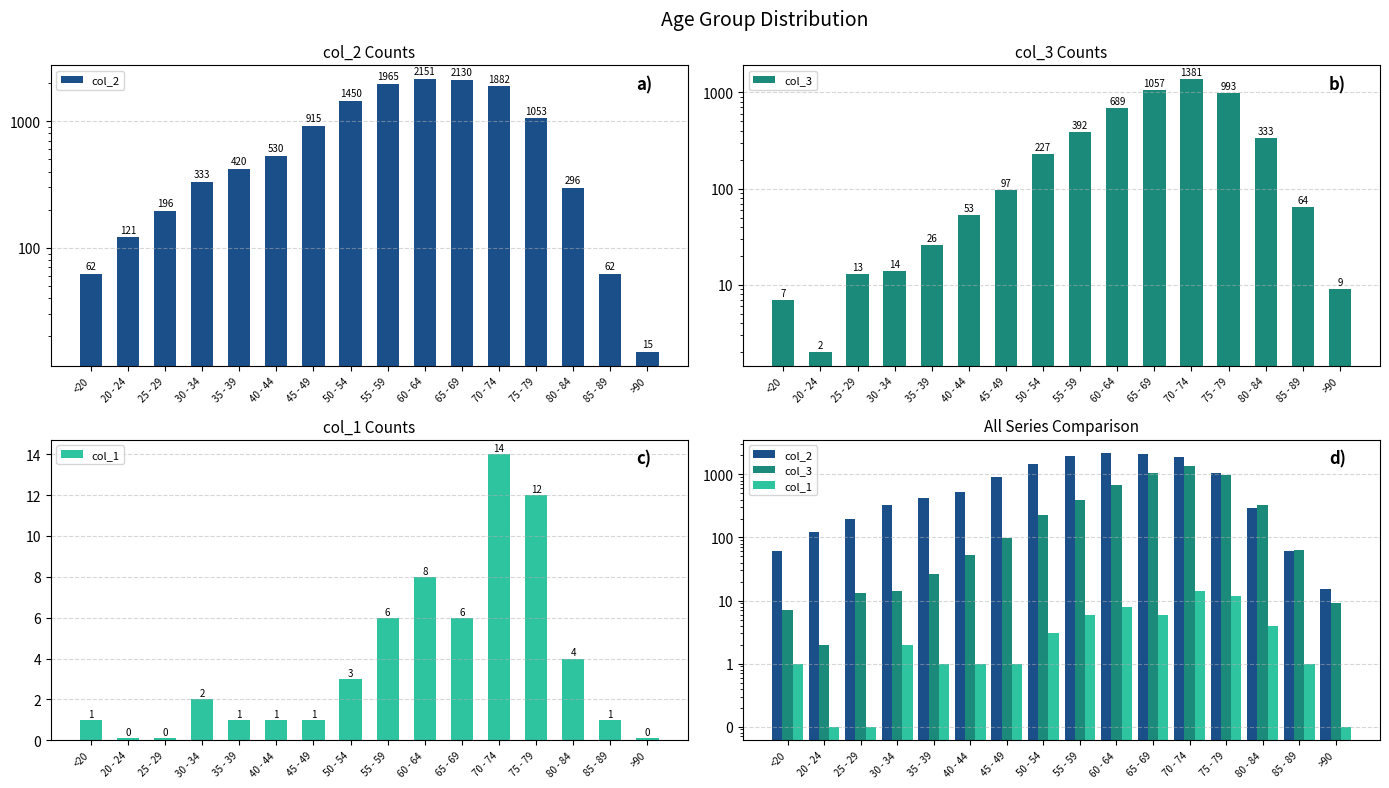

Rank the categories by col_1 value from highest to lowest.

70 - 74, 75 - 79, 60 - 64, 55 - 59, 65 - 69, 80 - 84, 50 - 54, 30 - 34, <20, 35 - 39, 40 - 44, 45 - 49, 85 - 89, 20 - 24, 25 - 29, >90